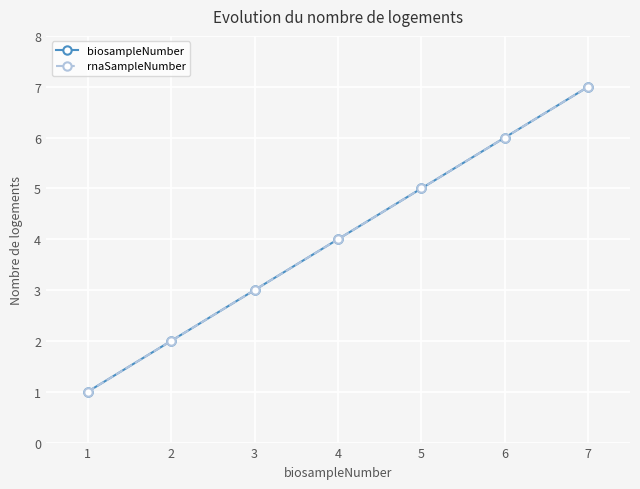

Which series has the largest total across all categories?

biosampleNumber